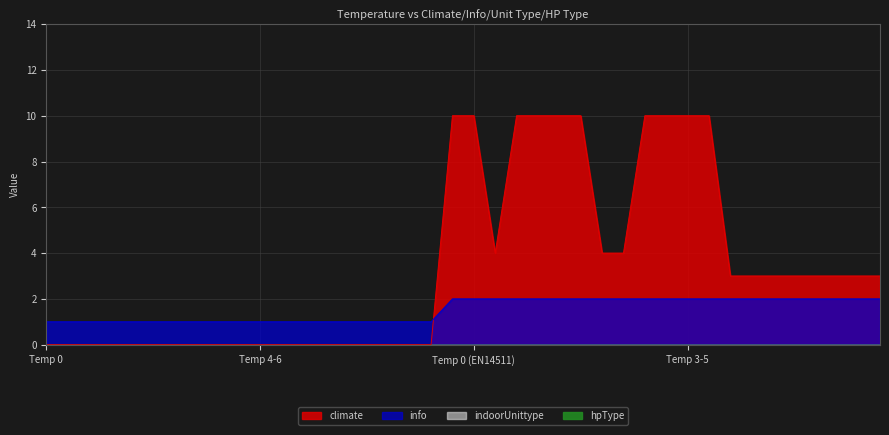

Reading left to right, extract all data points from this chart.

climate: 0	0	0	0	0	0	0	0	0	0	0	0	0	0	0	0	0	0	0	10	10	4	10	10	10	10	4	4	10	10	10	10	3	3	3	3	3	3	3	3
info: 1	1	1	1	1	1	1	1	1	1	1	1	1	1	1	1	1	1	1	2	2	2	2	2	2	2	2	2	2	2	2	2	2	2	2	2	2	2	2	2